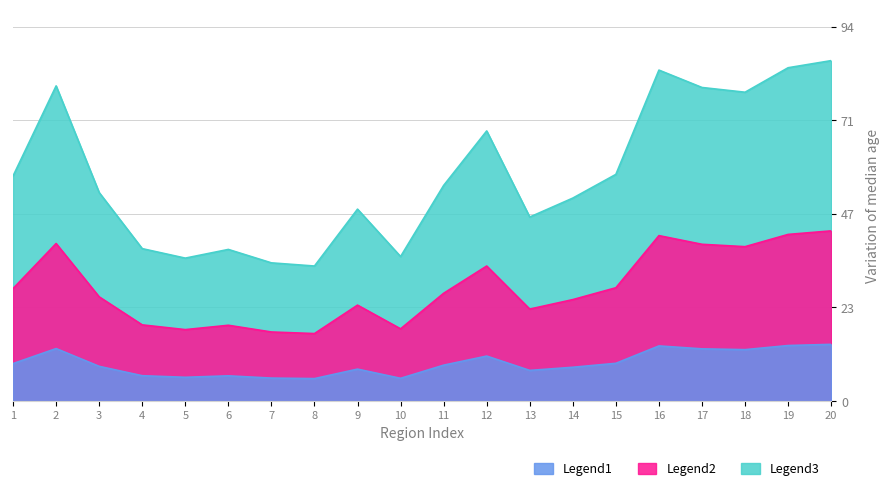

True or false: Legend2 has a value of 42.2 at 19.

True